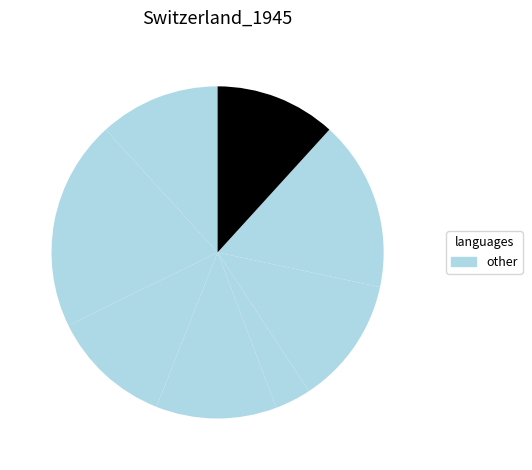

Count the number of slices in the pie.

8